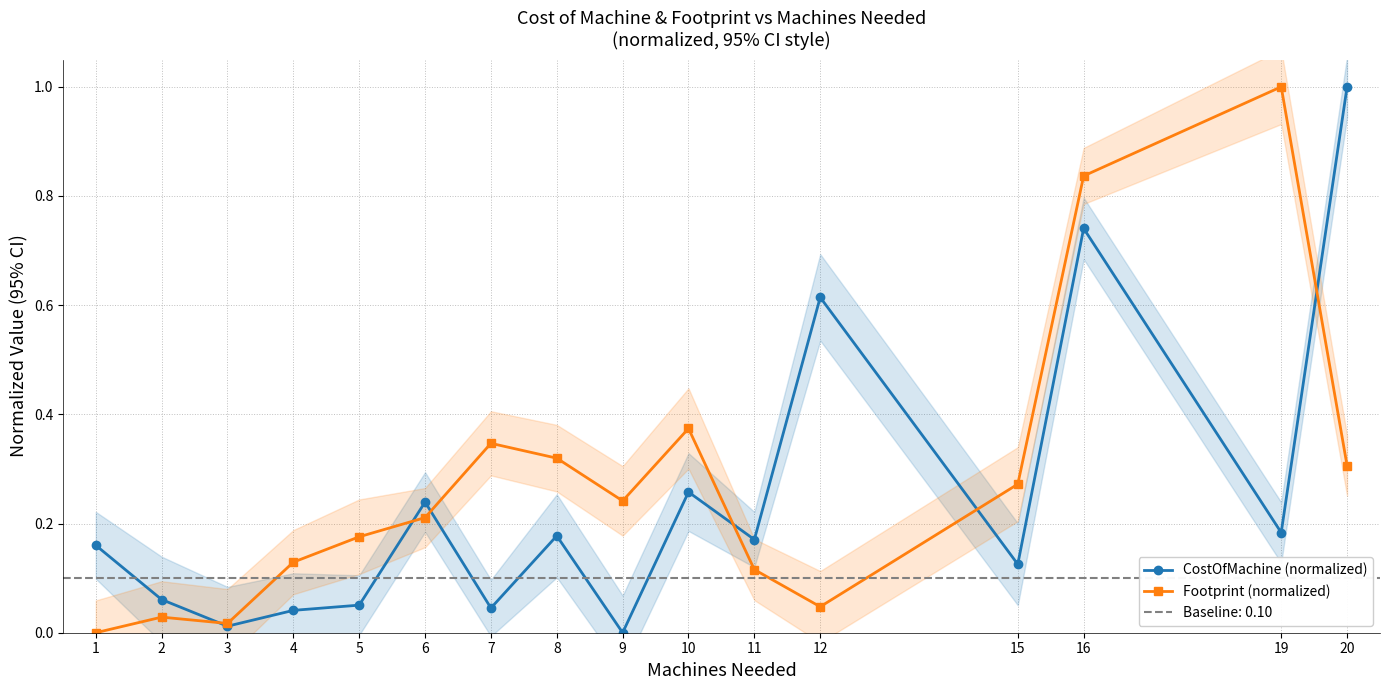

Read the Footprint (normalized) value at 16.

0.8